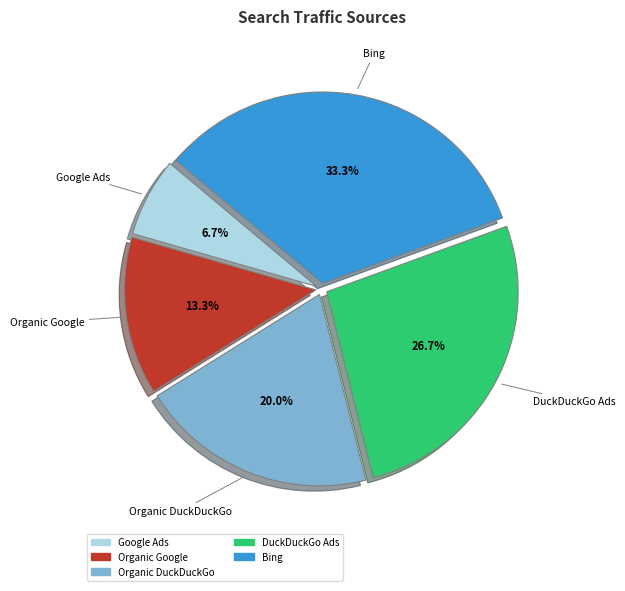

Which has a higher value, DuckDuckGo Ads or Organic DuckDuckGo?

DuckDuckGo Ads